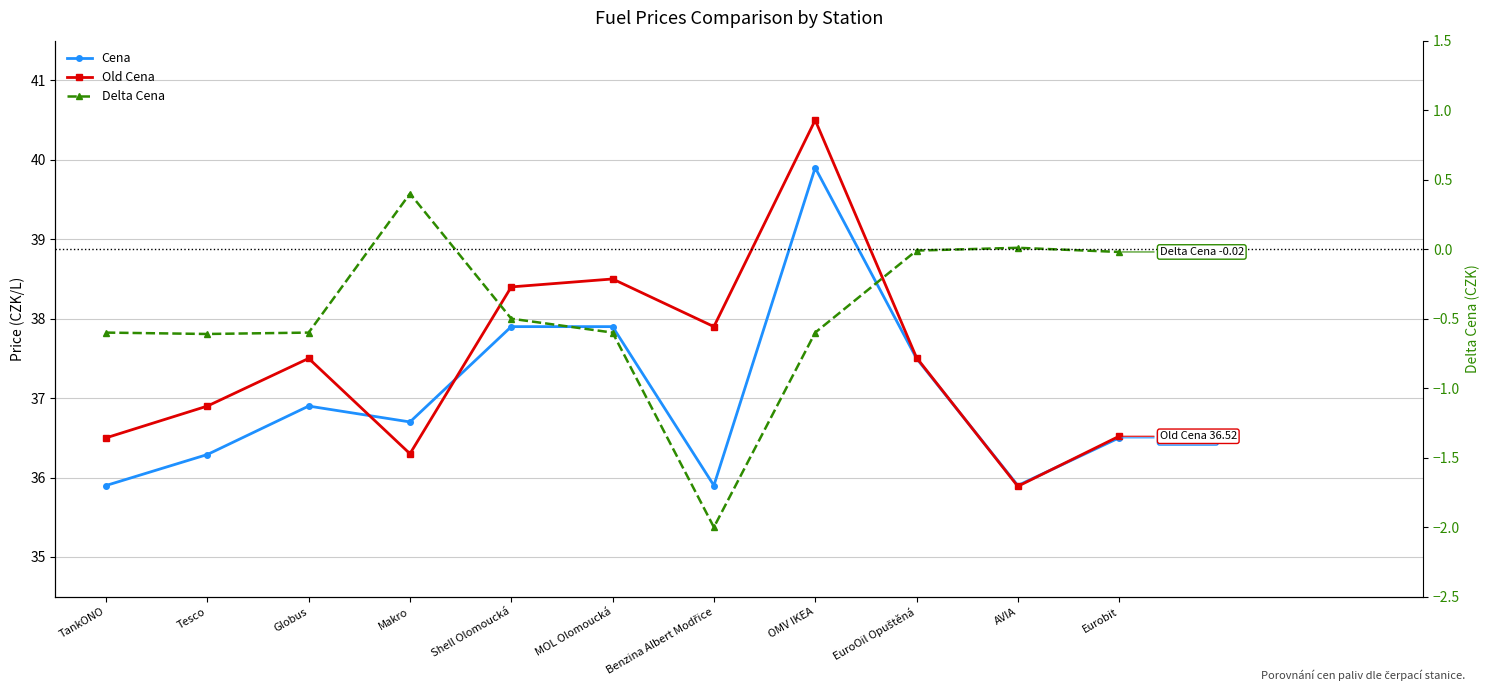

True or false: Cena has a value of 36.7 at Makro.

True